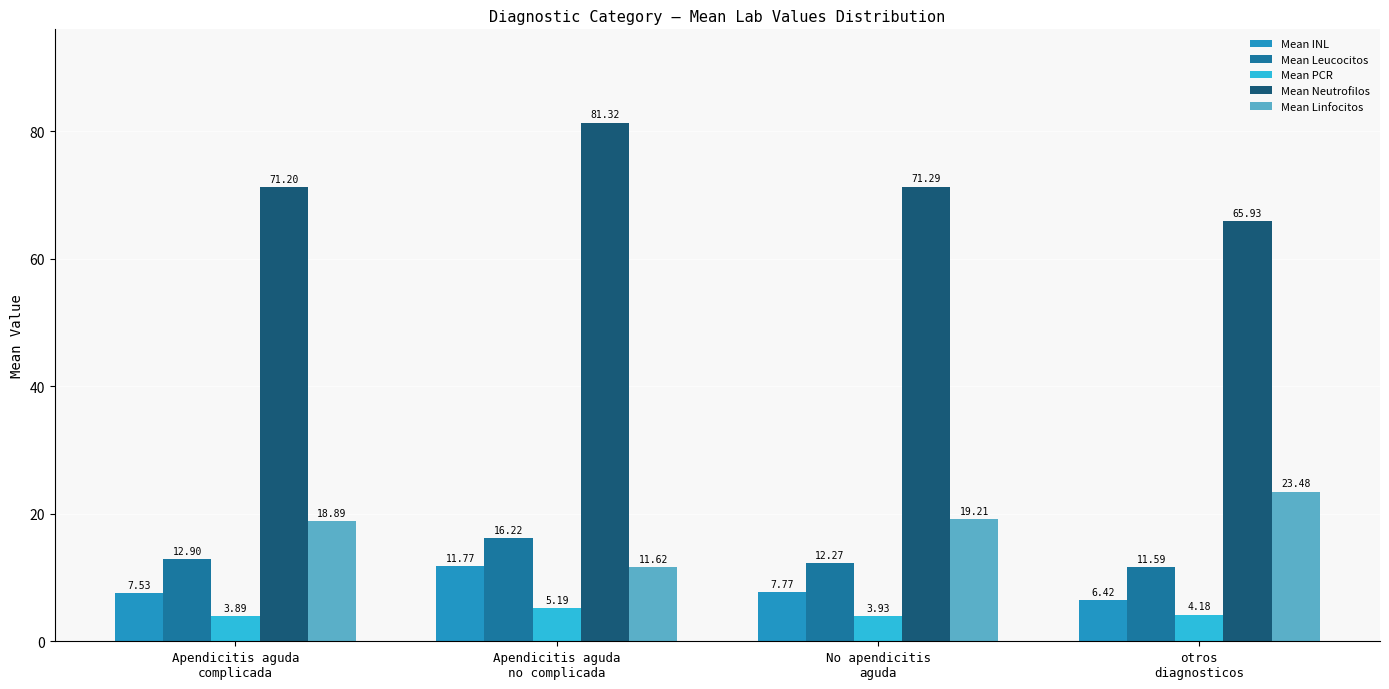

What is the difference between the second highest and second lowest values in the Mean Neutrofilos series?

0.1